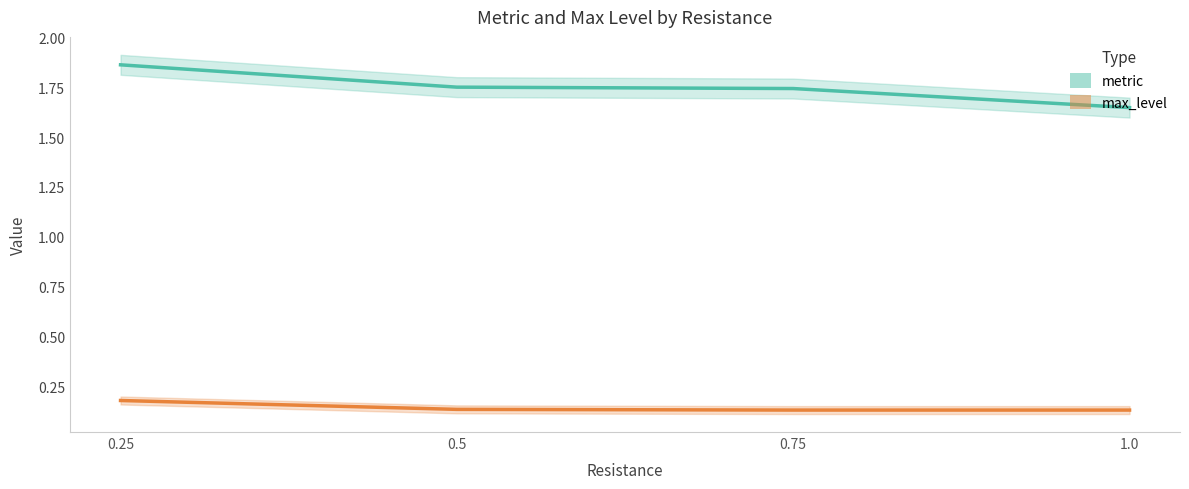

At which category does the chart reach its minimum across all series?

1.0